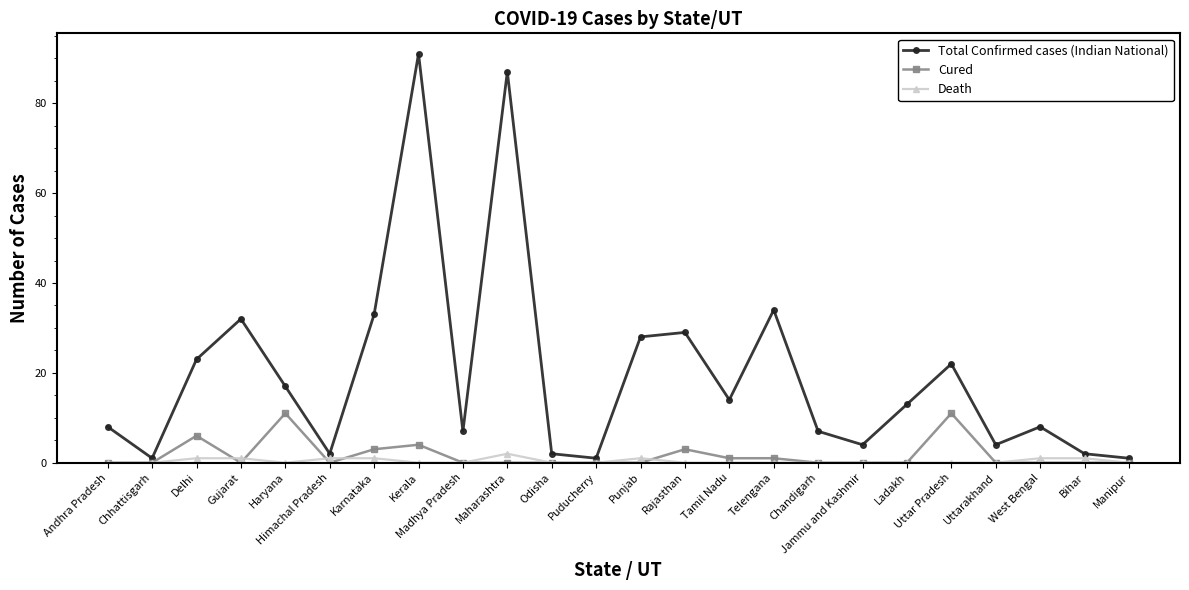

How many distinct data groups are displayed?

3